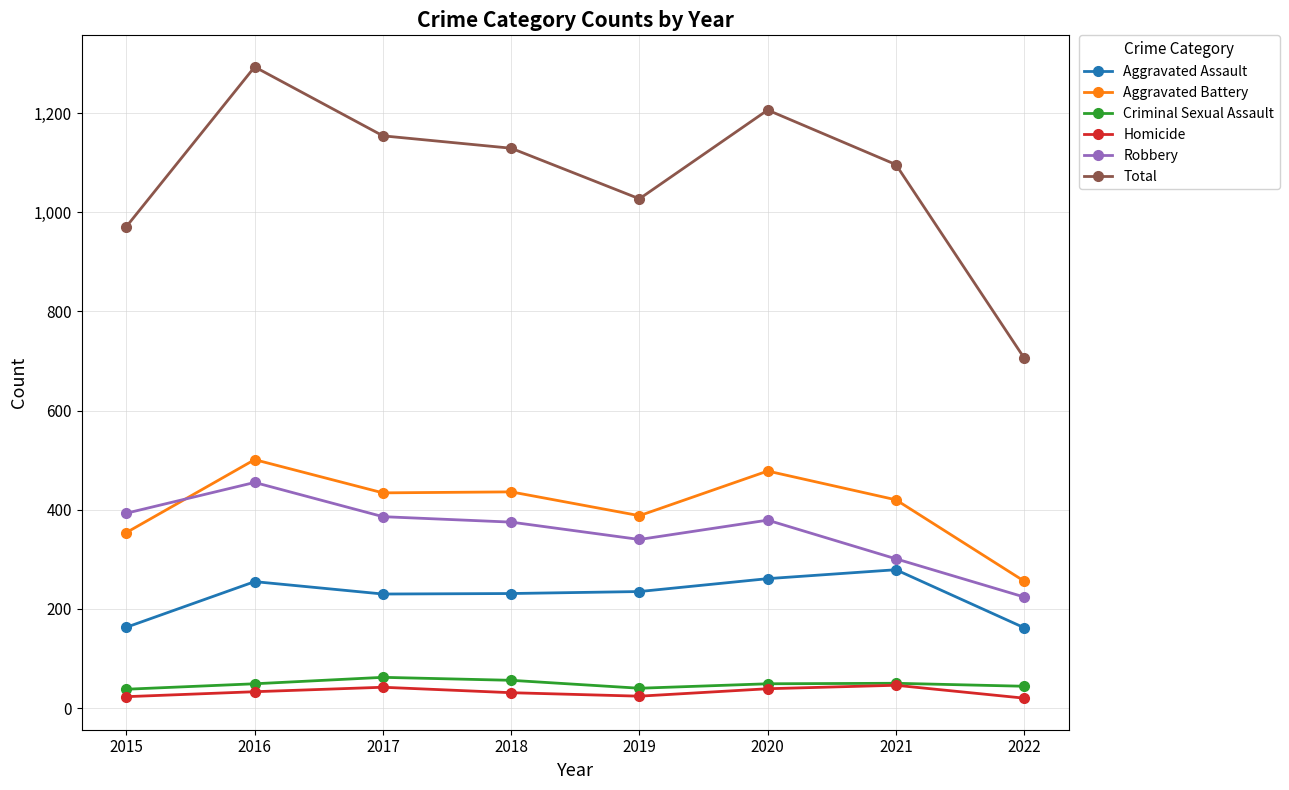

At which label does Total reach its minimum?

2022